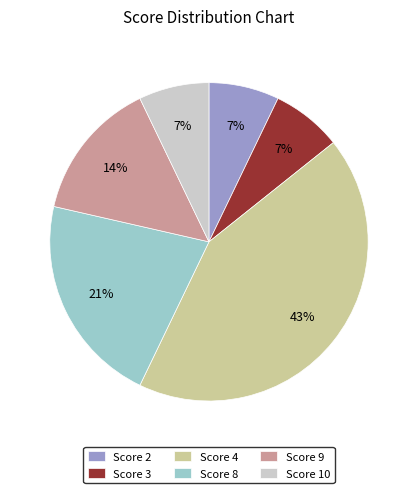

To the nearest percent, what is the difference between the largest and smallest slice percentages?

36%